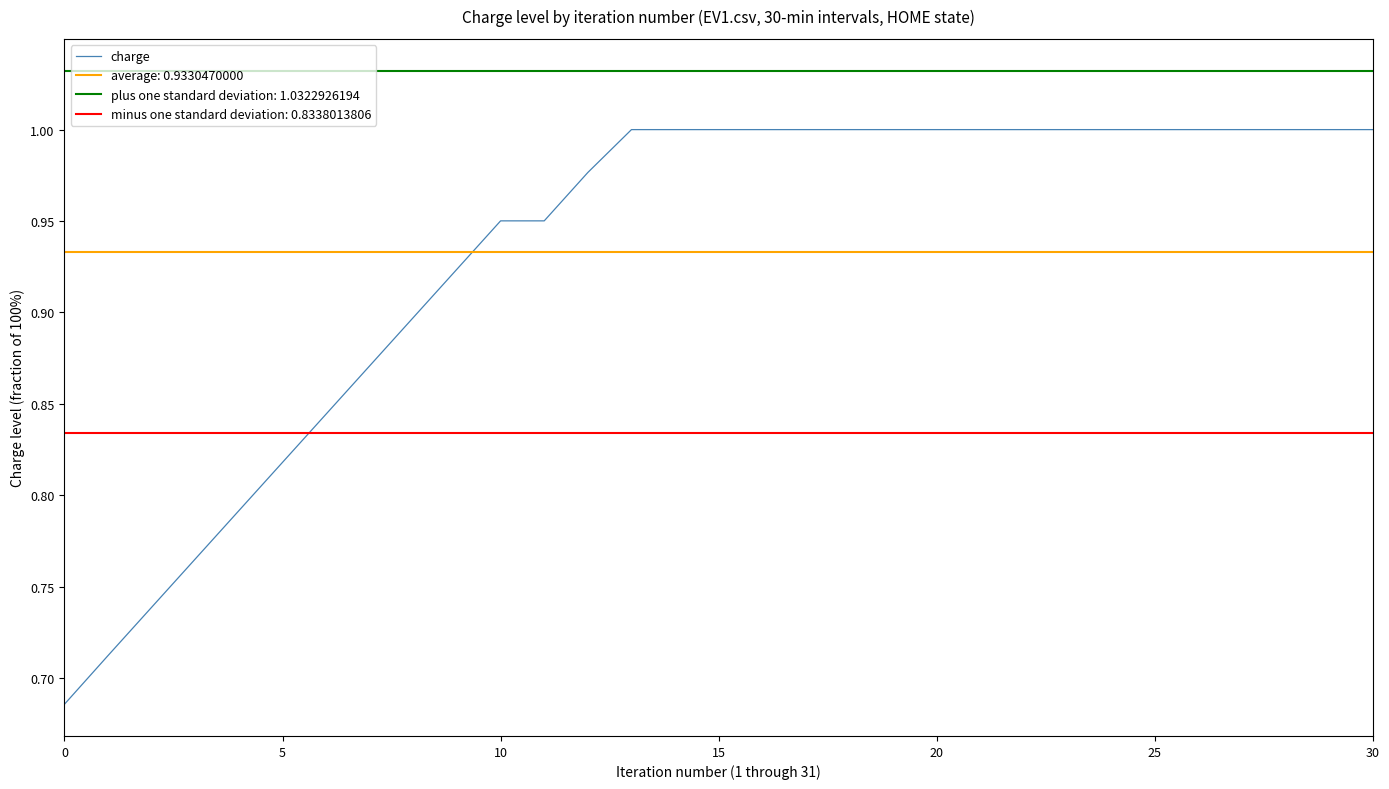

Is this an area chart (filled region under the line)?

No